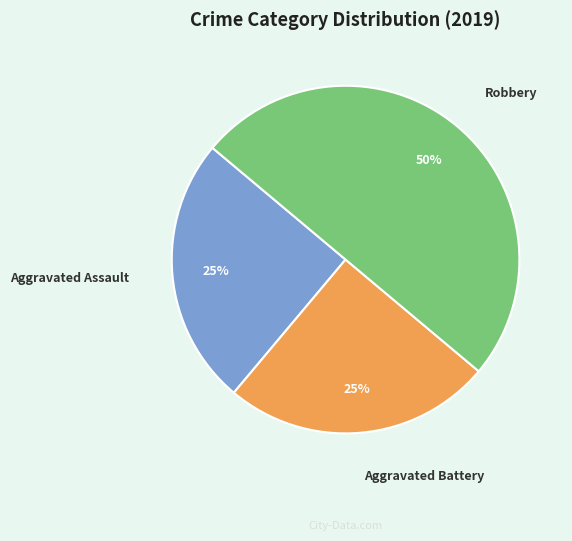

To the nearest percent, what is the average slice percentage?

33%